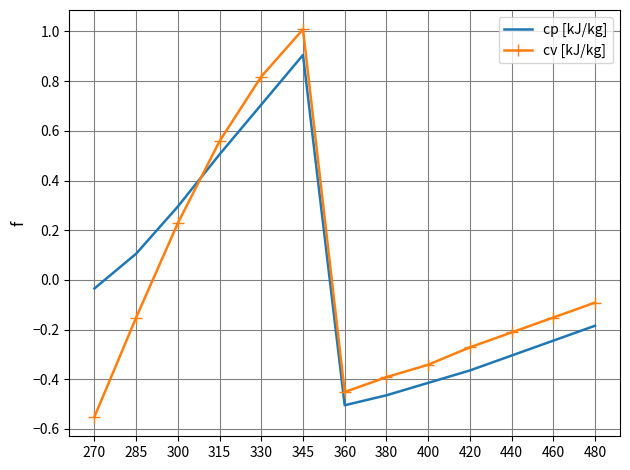

At which category does cp [kJ/kg] reach its first local peak?

345